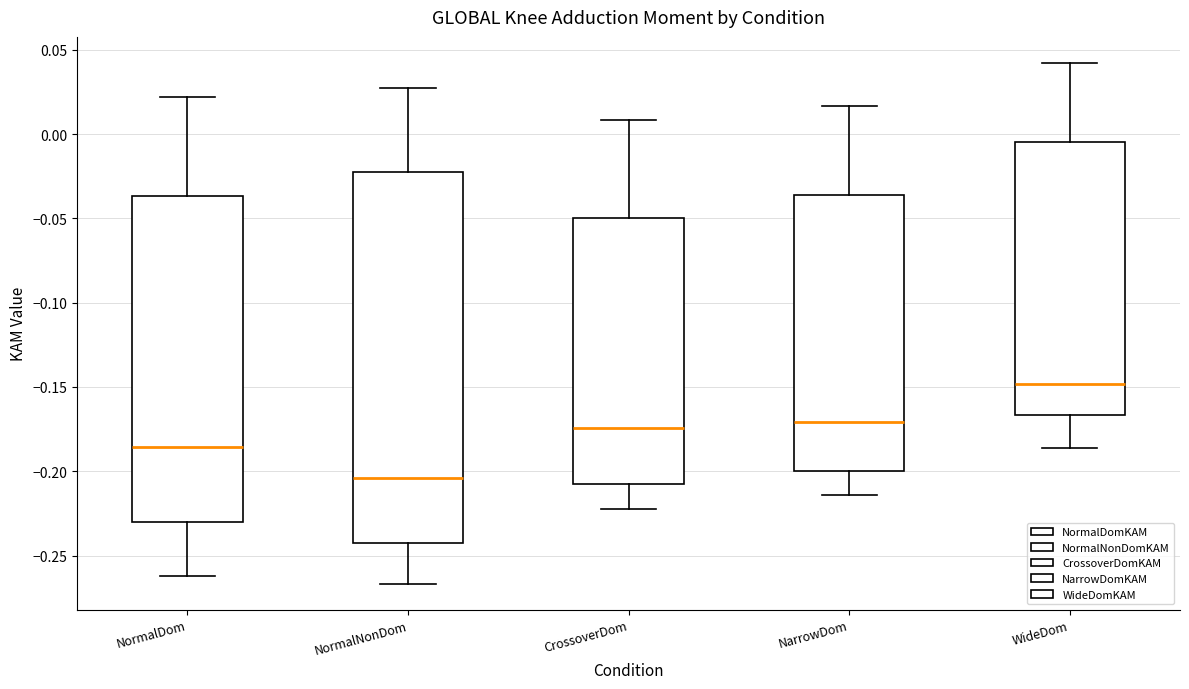

Reading left to right, transcribe this box plot: for each box, give where its median line is, the range the box spans, and where its two whiskers end, as read against the y-axis. The values are not printed on the chart, so give them approximately, as read against the axis.

NormalDom: median -0.185, box -0.230 to -0.035, whiskers -0.260 to 0.020
NormalNonDom: median -0.205, box -0.240 to -0.025, whiskers -0.265 to 0.025
CrossoverDom: median -0.175, box -0.205 to -0.050, whiskers -0.220 to 0.010
NarrowDom: median -0.170, box -0.200 to -0.035, whiskers -0.215 to 0.015
WideDom: median -0.150, box -0.165 to -0.005, whiskers -0.185 to 0.040